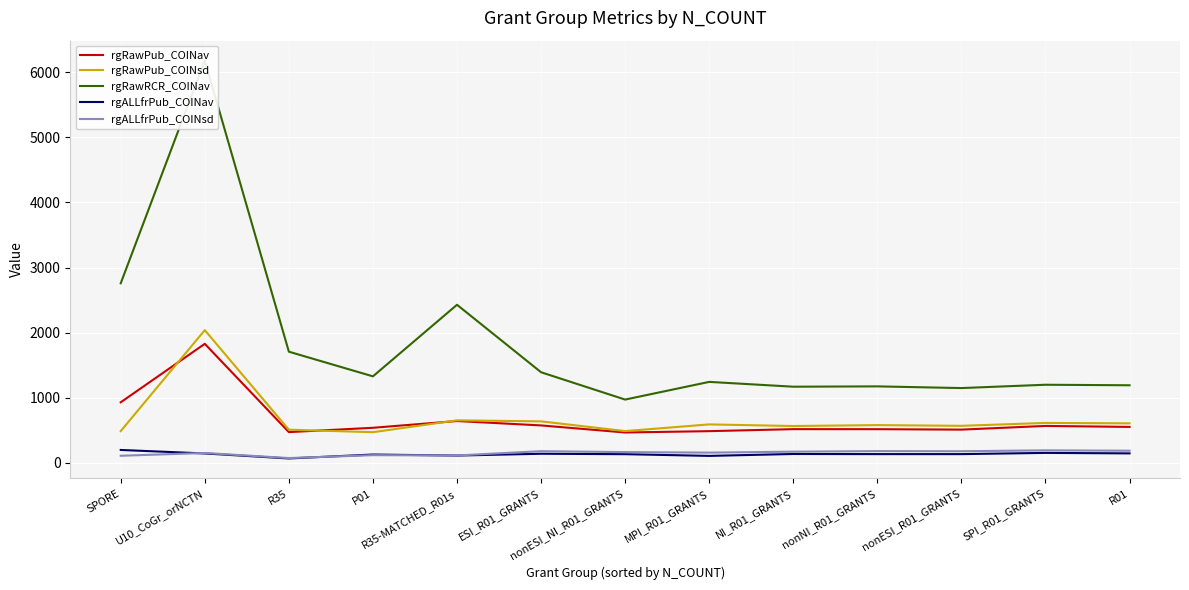

Which series ends up on top after the final intersection of rgRawPub_COINsd and rgRawPub_COINav?

rgRawPub_COINsd